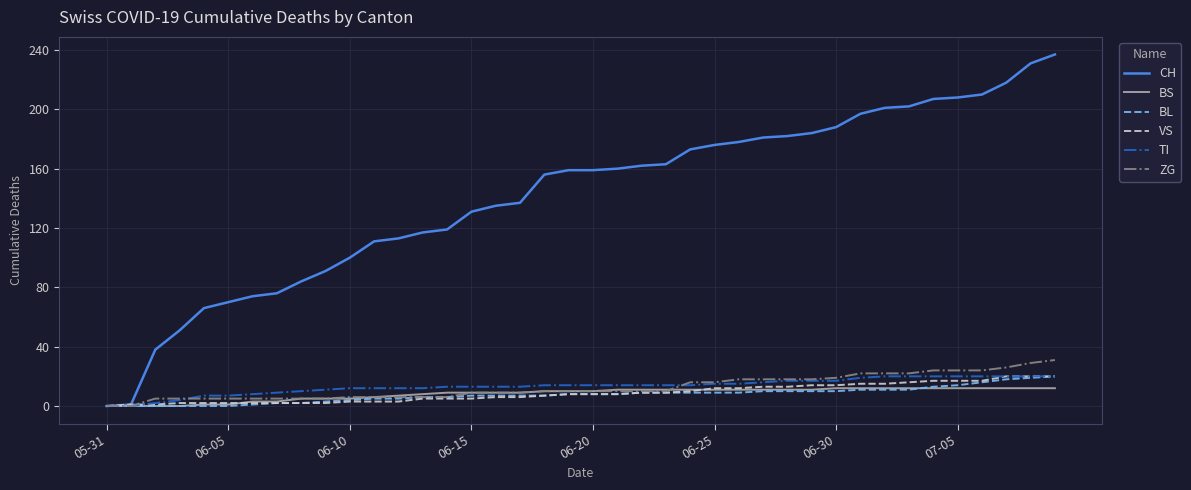

Which series has the widest spread of values?

CH